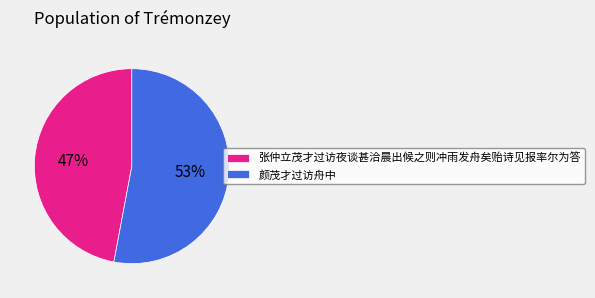

Does 张仲立茂才过访夜谈甚洽晨出候之则冲雨发舟矣贻诗见报率尔为答 account for over 50% of the chart?

No